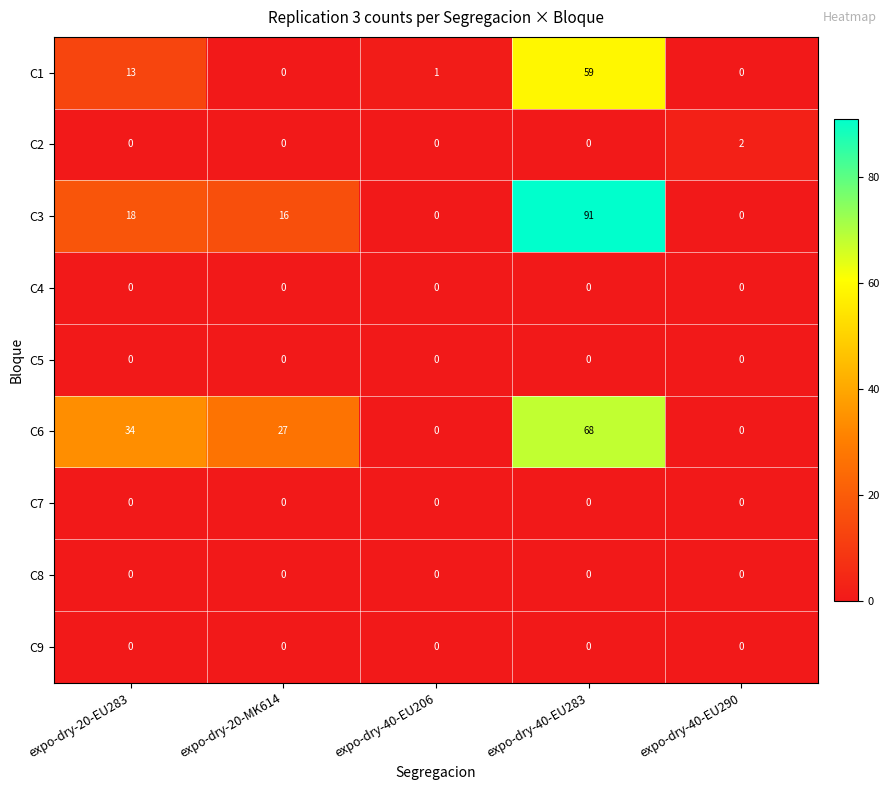

What is the total value across all series at expo-dry-40-EU283?

218